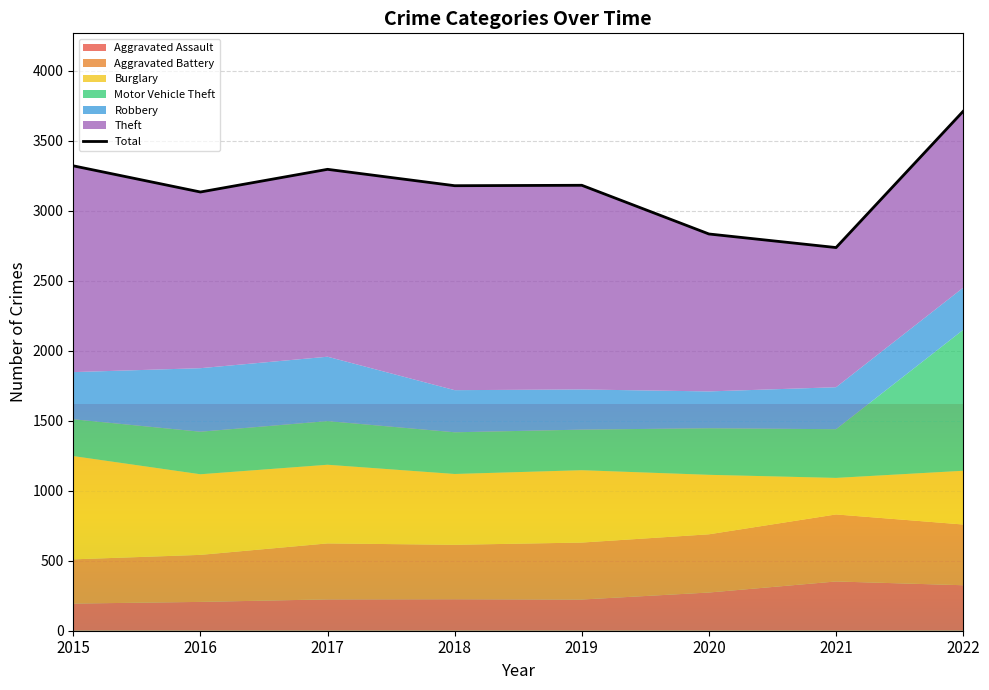

What is the value of the 6th point from the left?

2835